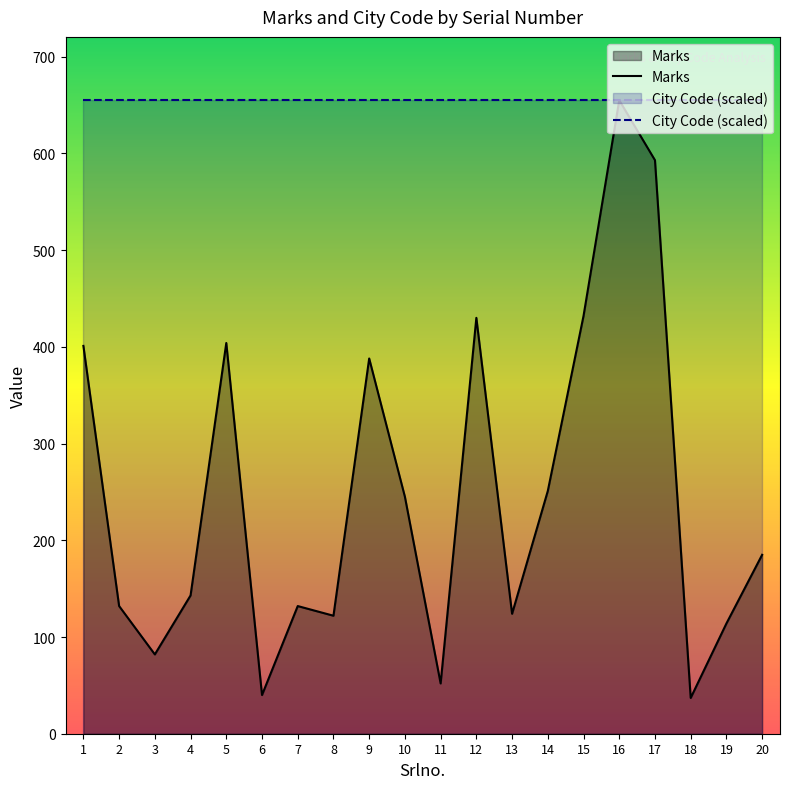

At which category does the data reach its first local peak?

5